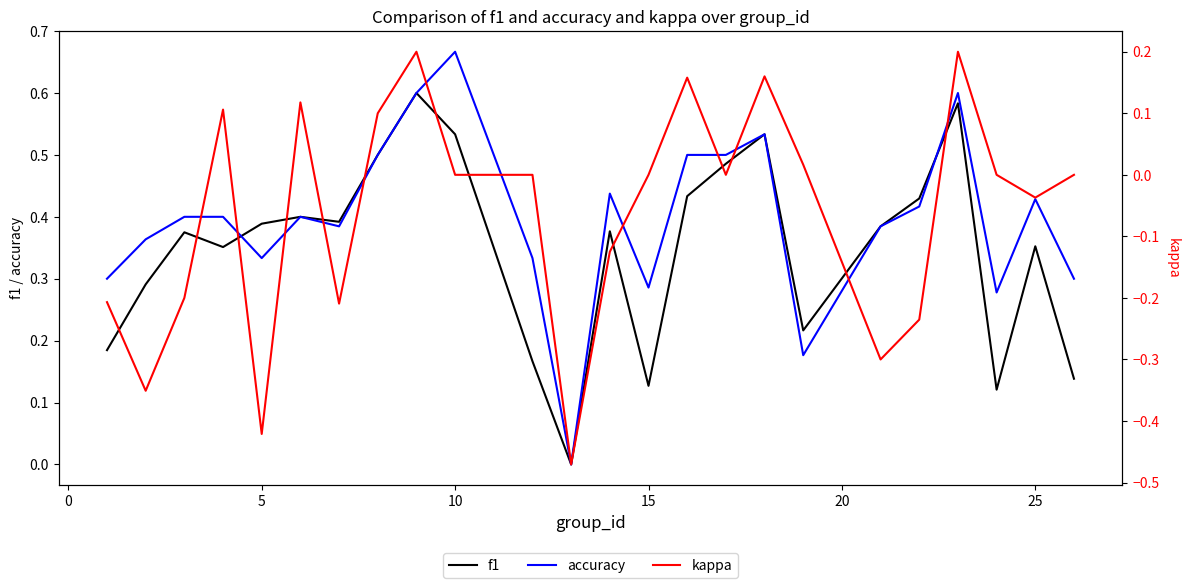

Is this an area chart (filled region under the line)?

No